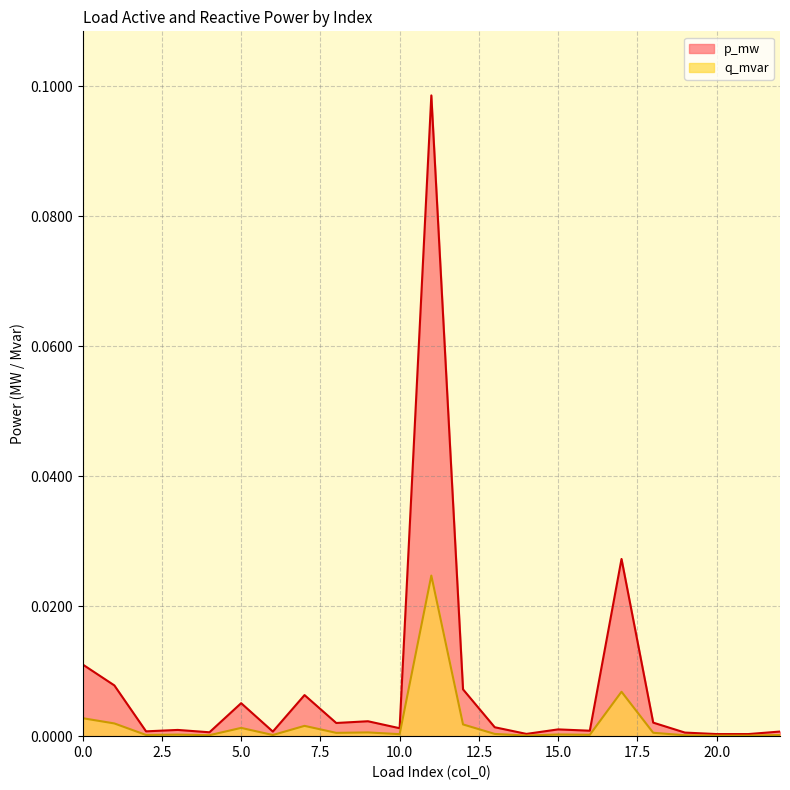

At how many categories does at least one series exceed 0?

23